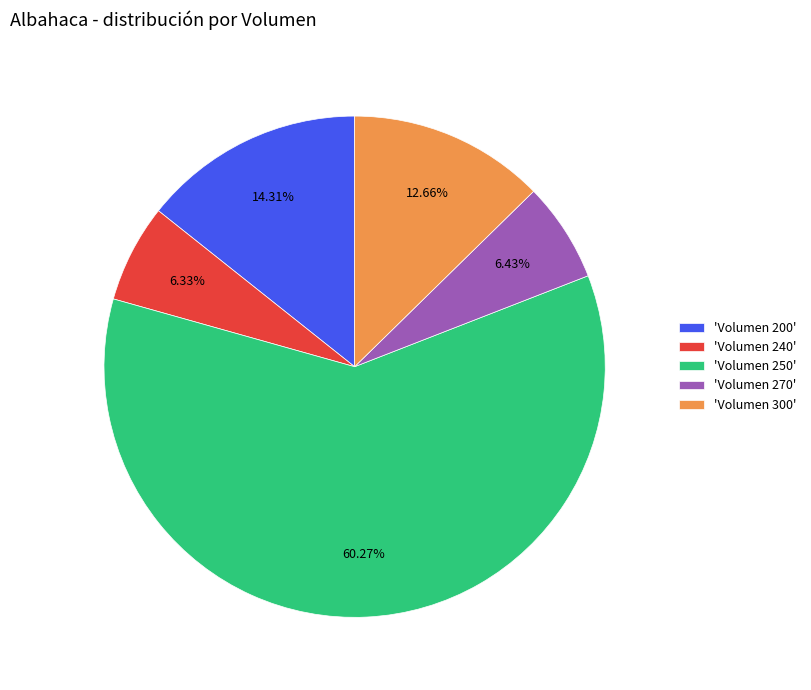

Is there a majority slice in this chart?

Yes